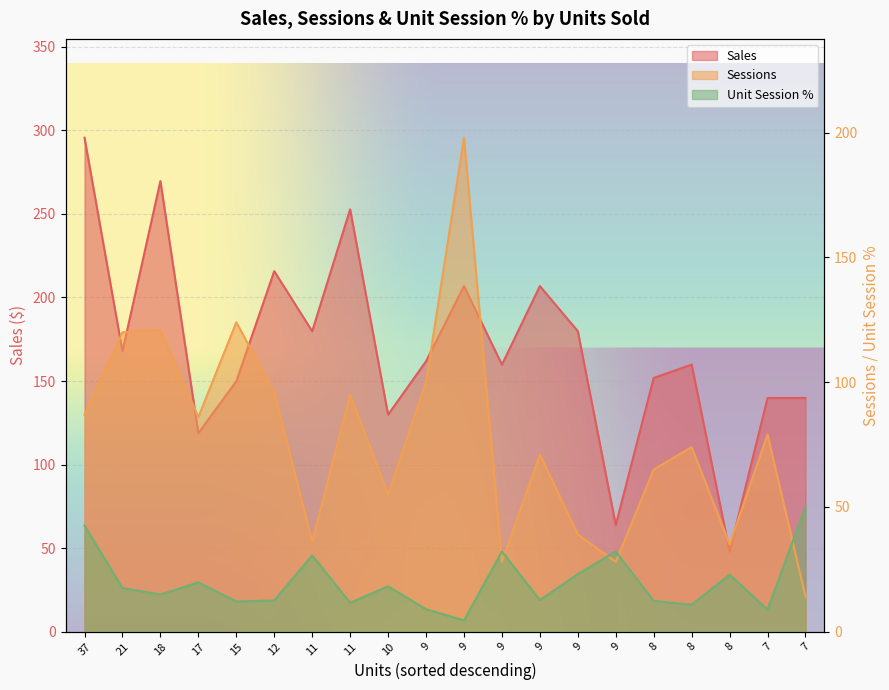

Rank the series by their maximum value, from lowest to highest.

Unit Session Percentage, Sessions, Sales